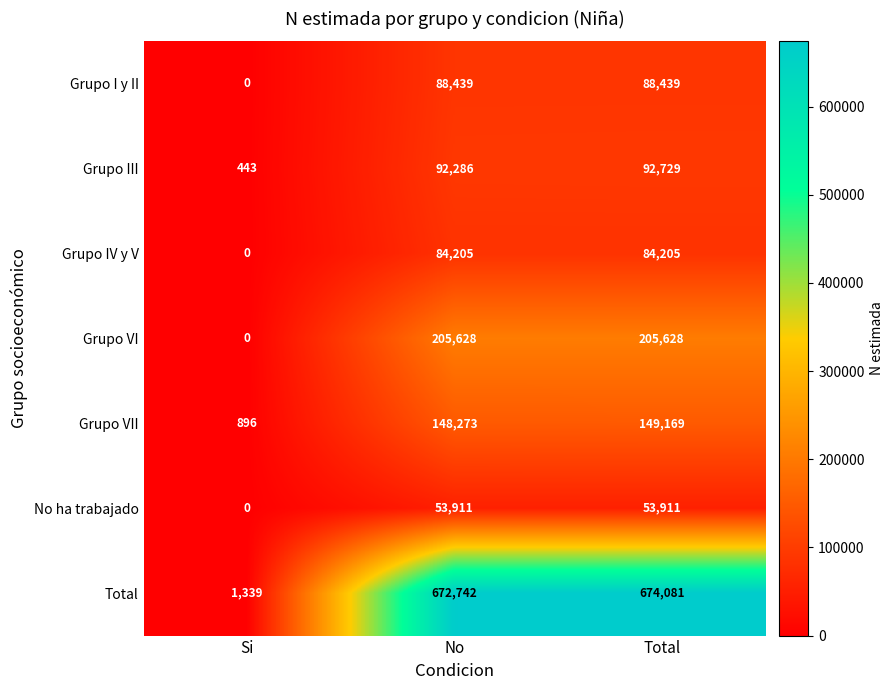

Which series changed the most between No and Total?

Total